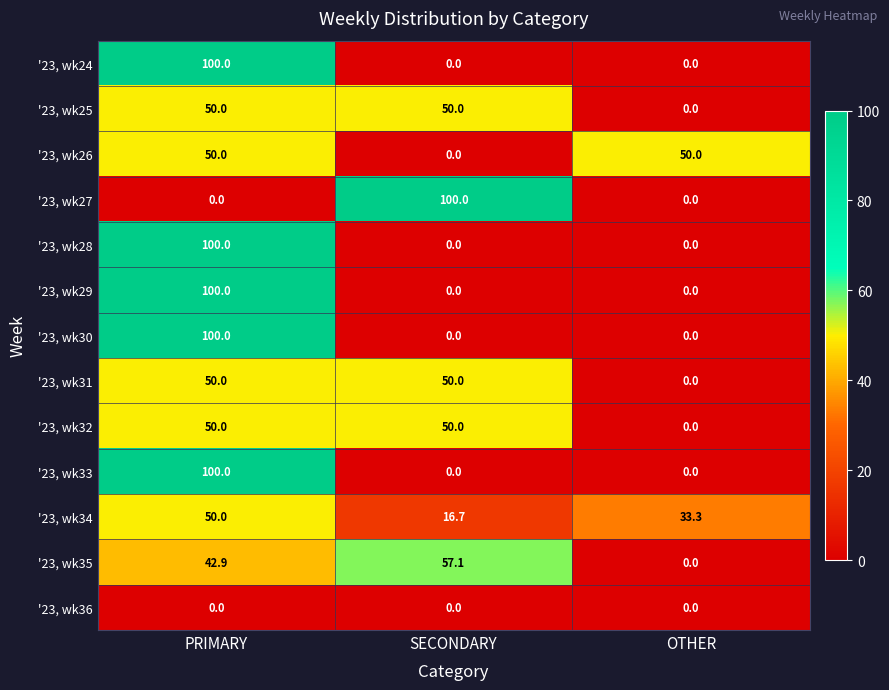

Which category has the highest value in the '23, wk33 series?

PRIMARY